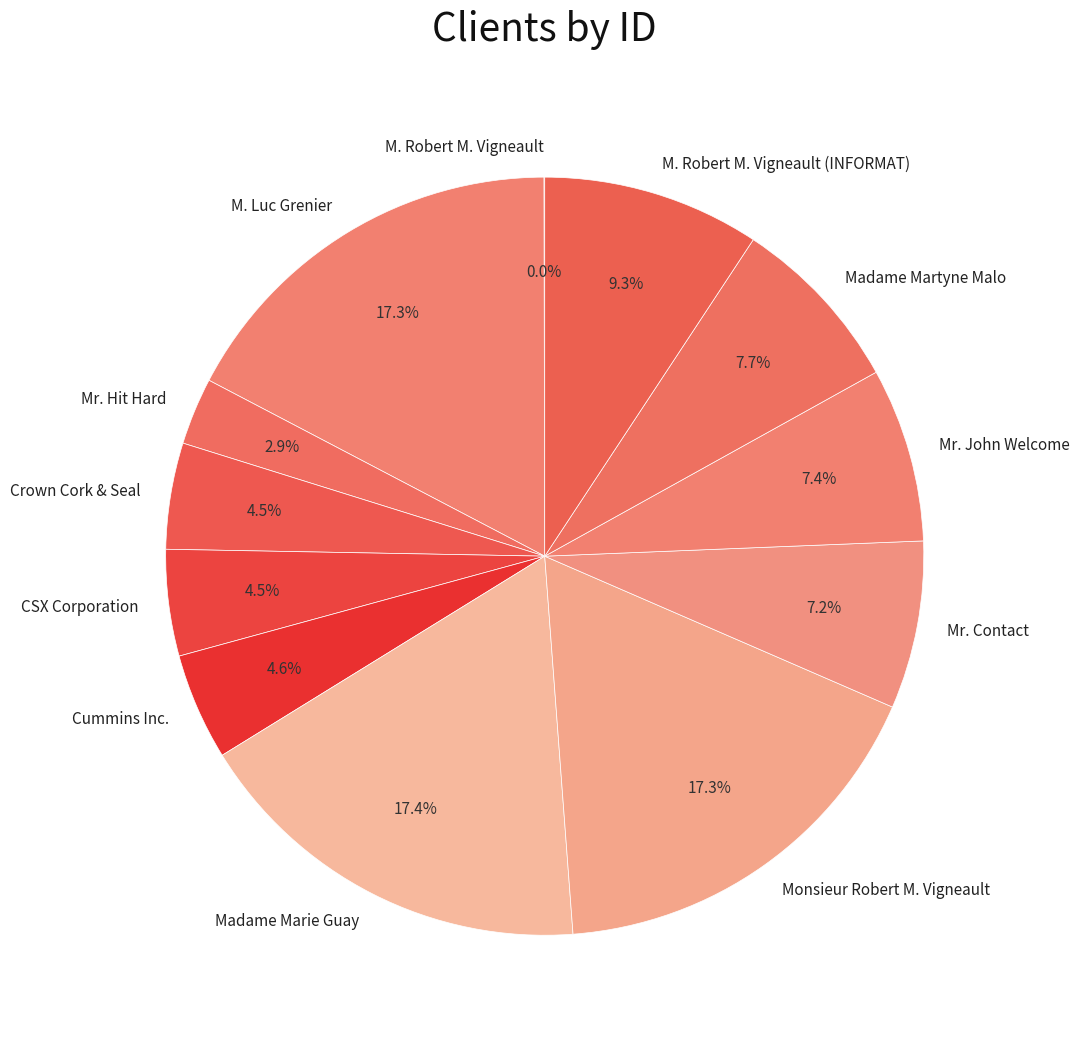

What is the ratio of the value at Mr. John Welcome to the value at CSX Corporation?

1.6